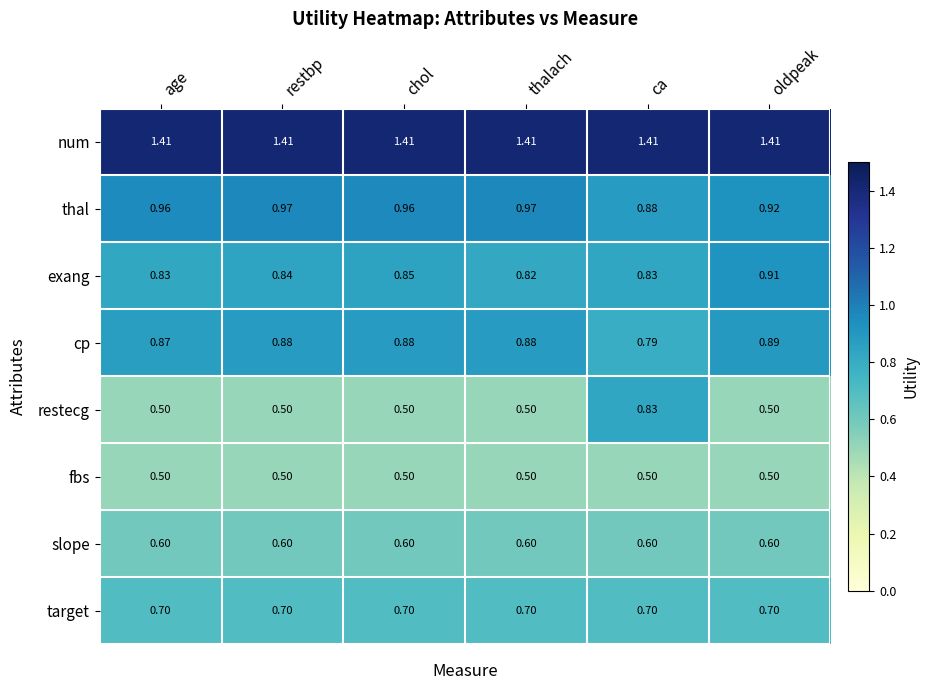

Rank the series by their maximum value, from highest to lowest.

num, thal, exang, cp, restecg, target, slope, fbs